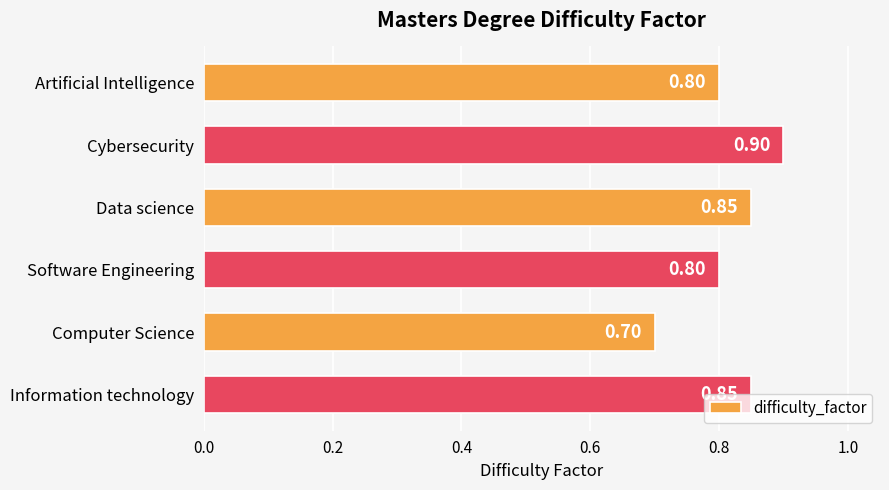

Between Computer Science and Information technology, which is larger?

Information technology